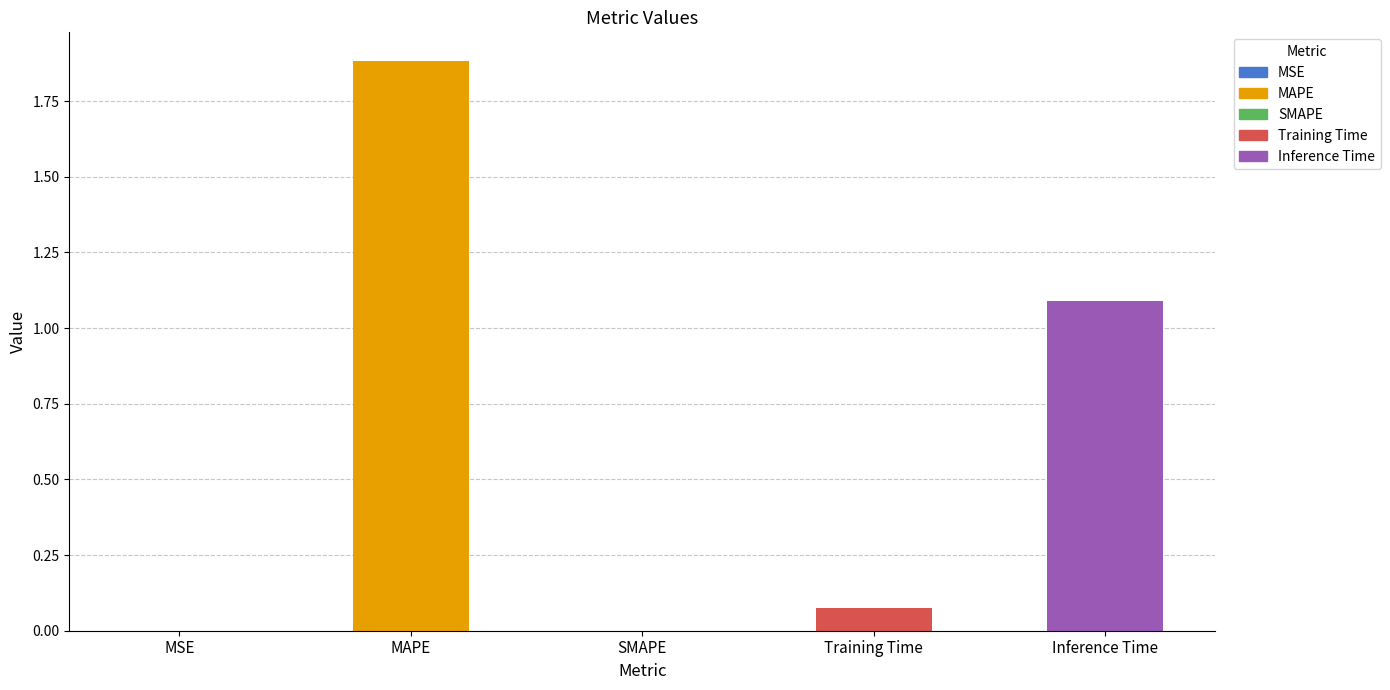

At which category does the chart reach its peak across all series?

MAPE